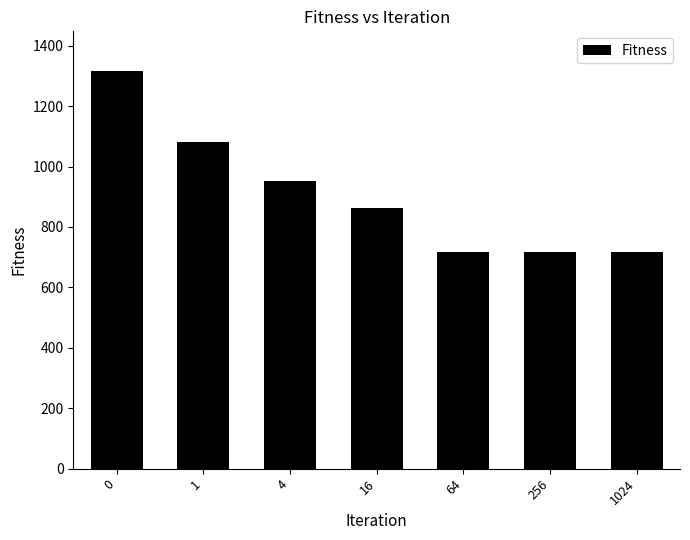

Reading left to right, list all the values displayed in this chart.

1315.9	1081.7	952.6	862.0	718.7	718.7	718.7